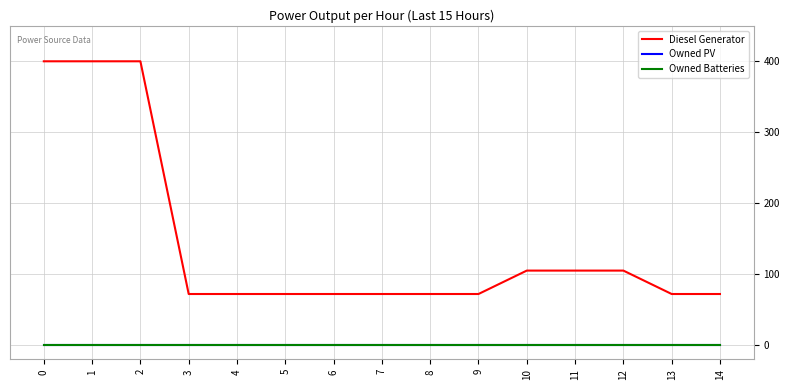

Between 10 and 11, which series saw the biggest shift?

Diesel Generator